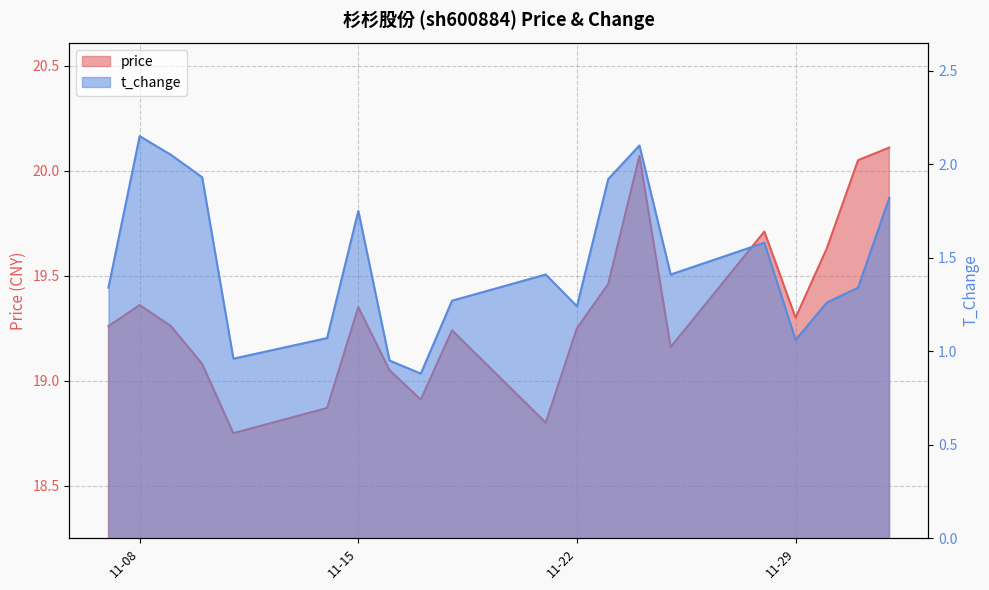

Where is the first local maximum for price?

11-08